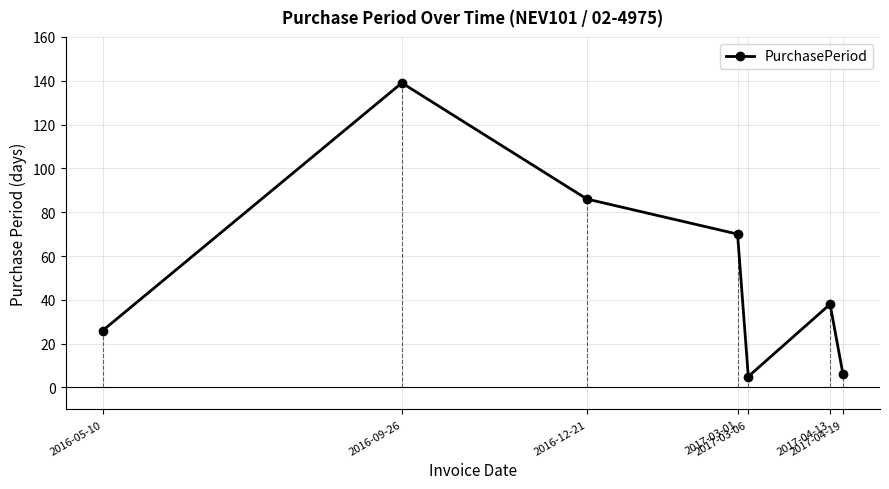

Where is the first local minimum?

2017-03-06